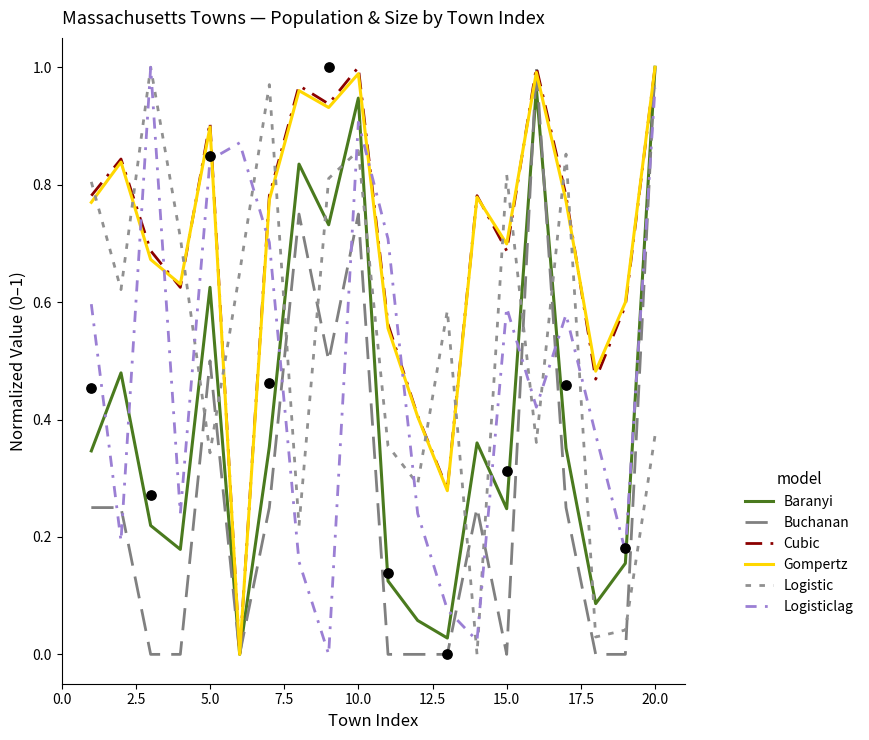

Is the value of Logisticlag at 15 greater than the value of Buchanan at 10?

Yes